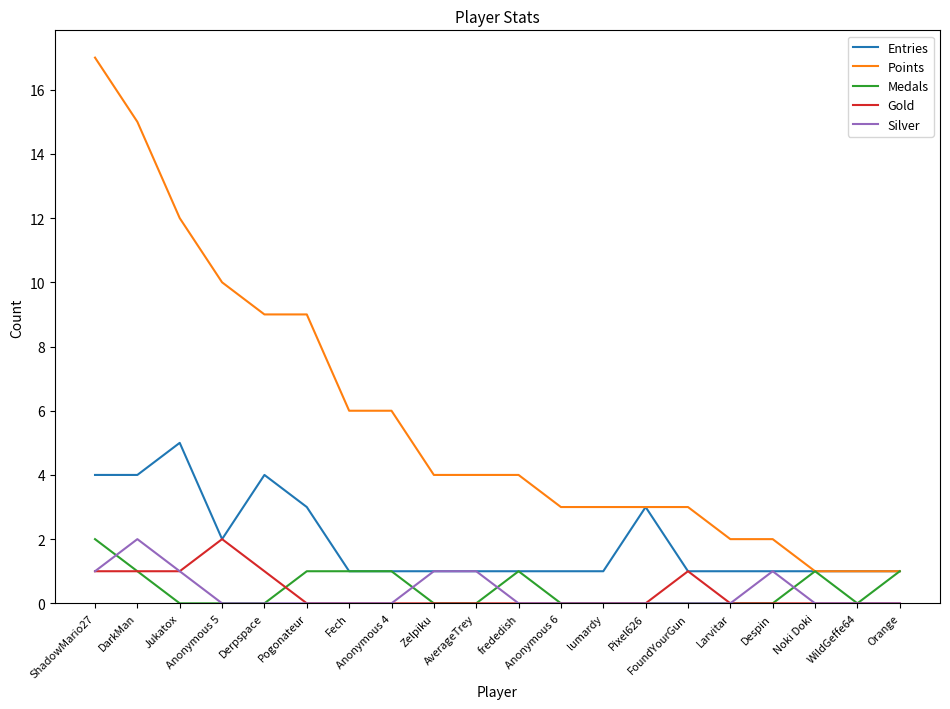

Which series has the largest total across all categories?

Points